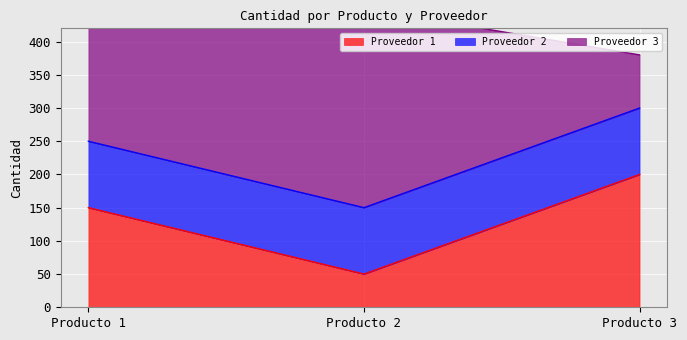

At which category is the sum across all series the highest?

Producto 1